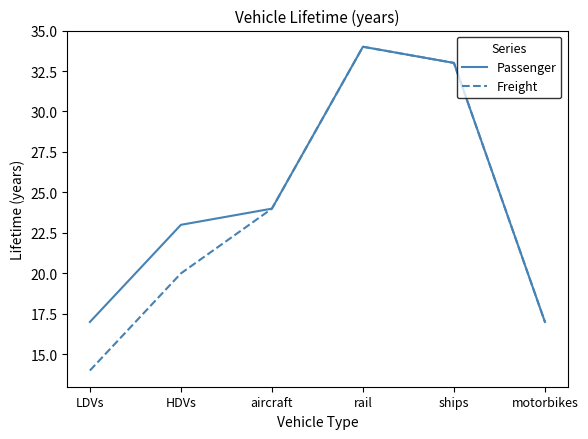

Which series has the largest total across all categories?

Passenger